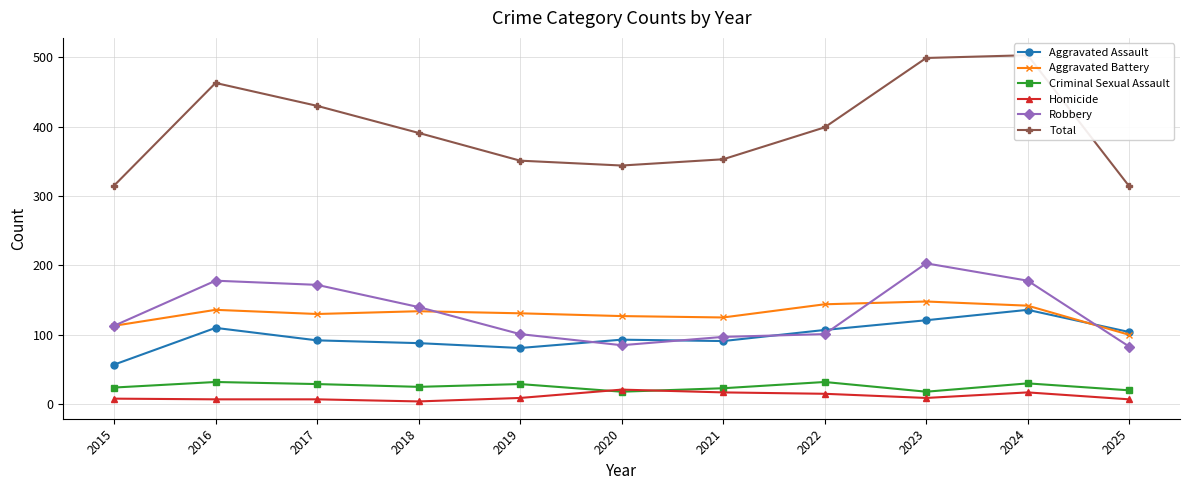

Is it true that Homicide equals 25 at 2021?

False